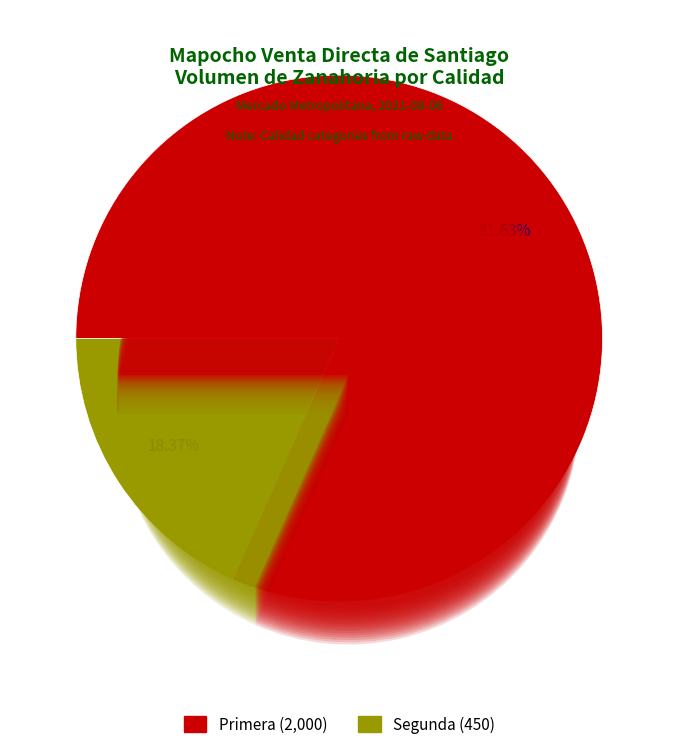

Rank the categories by value from highest to lowest.

Primera, Segunda